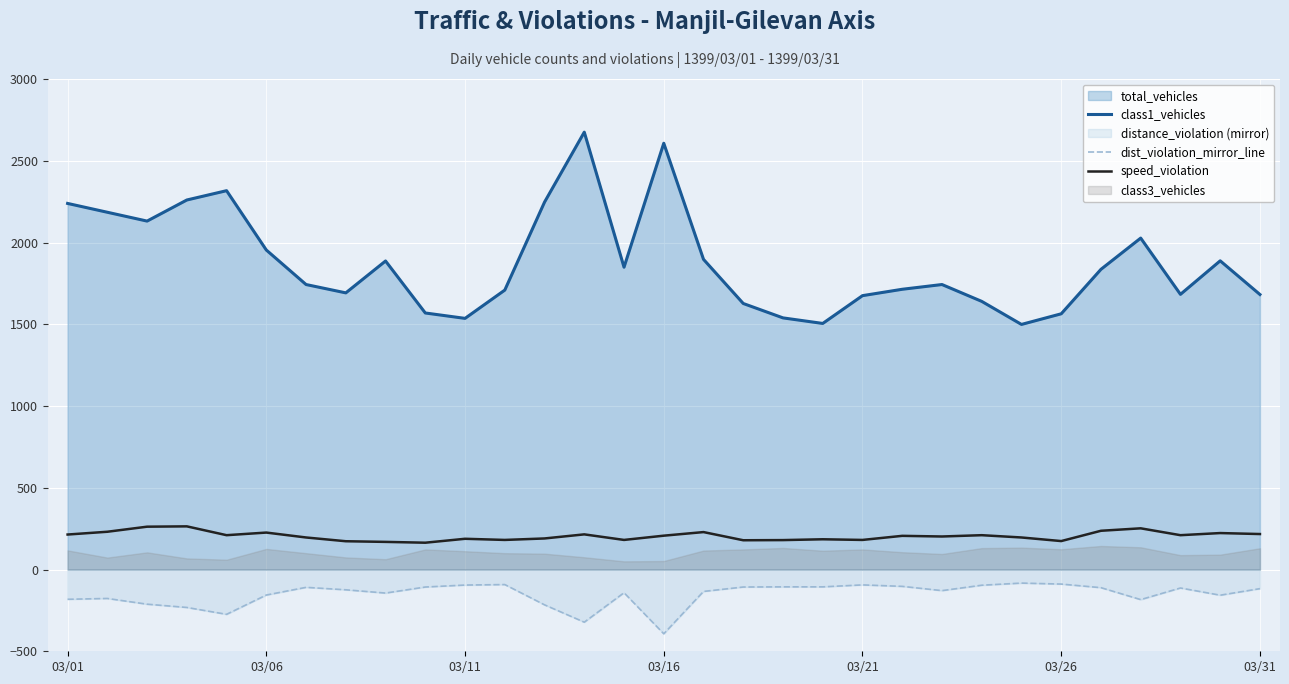

Count the number of categories in the chart.

31